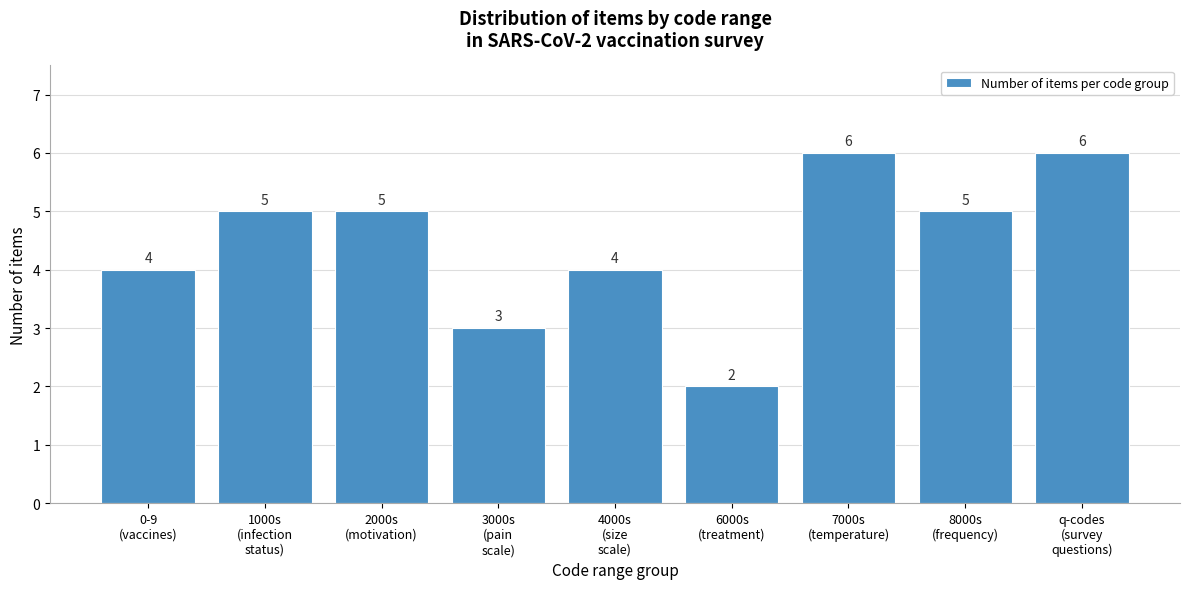

Reading right to left, extract all data points from this chart.

6	5	6	2	4	3	5	5	4